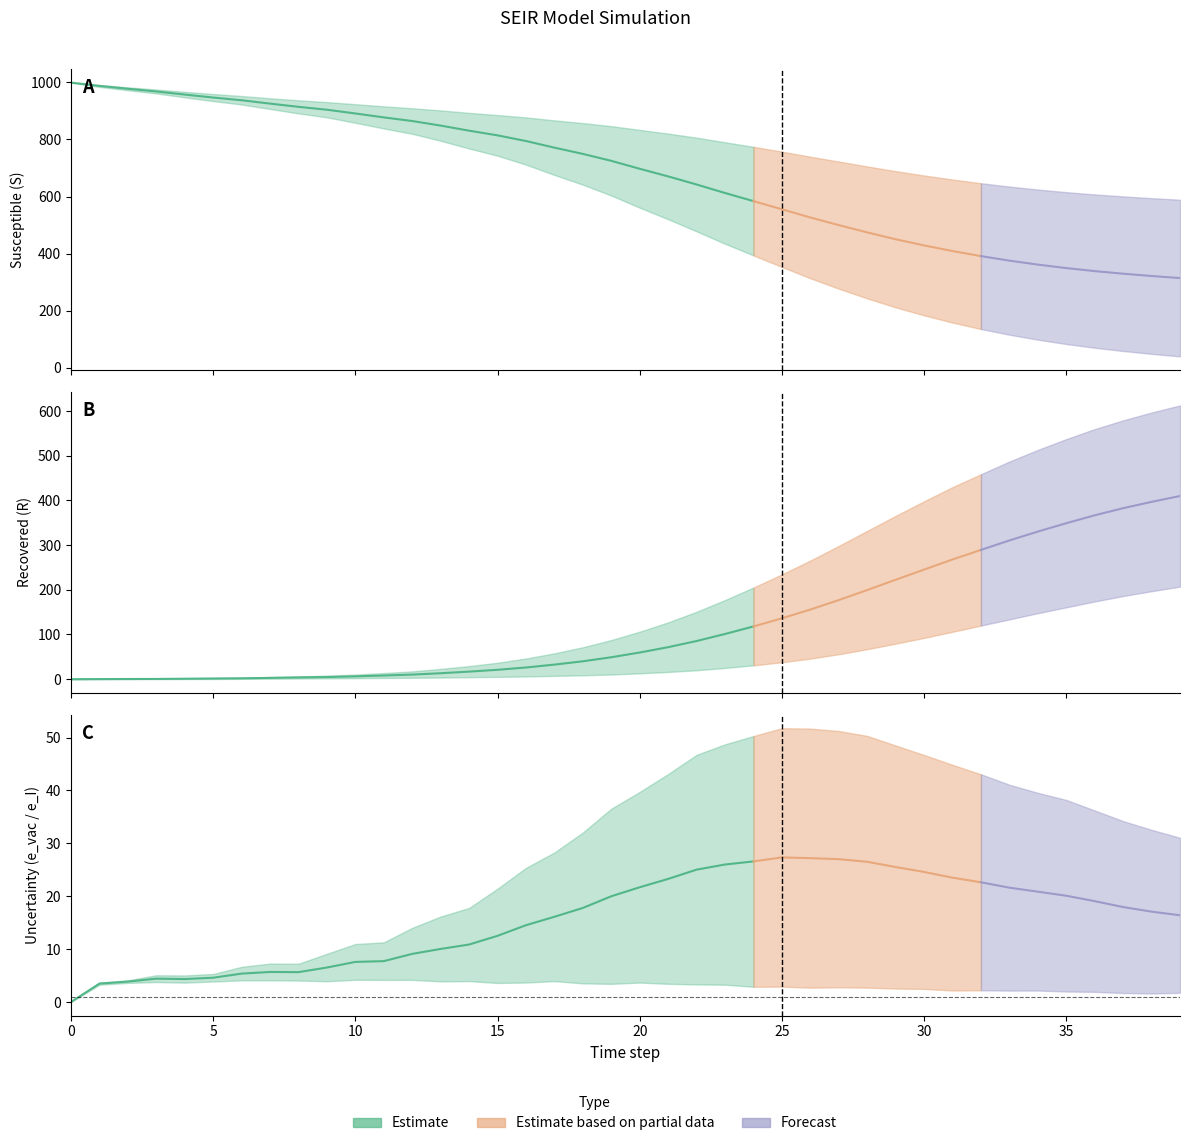

Is the value of e_vac at 34 greater than the value of e_R at 6?

Yes